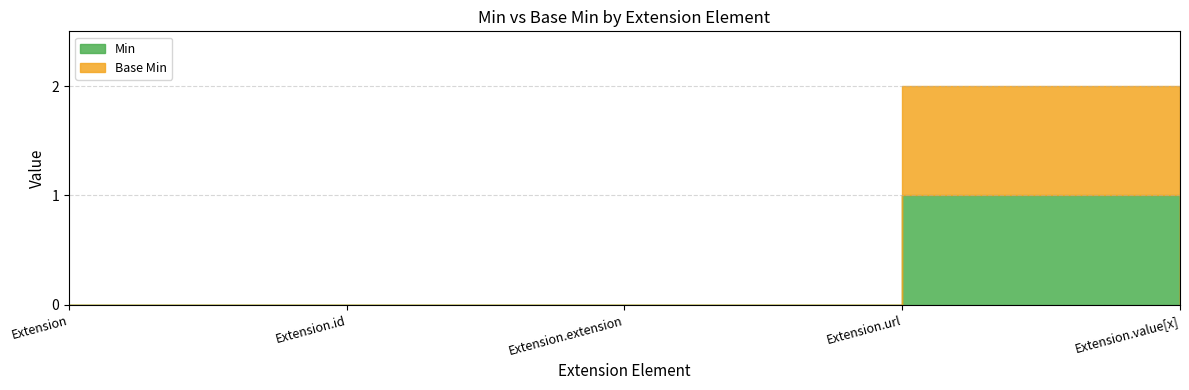

Which series has the widest spread of values?

Base Min